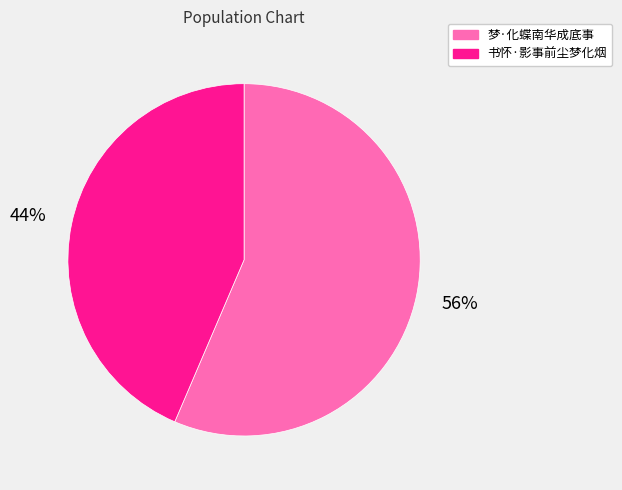

Is there any slice that represents more than half of the pie?

Yes